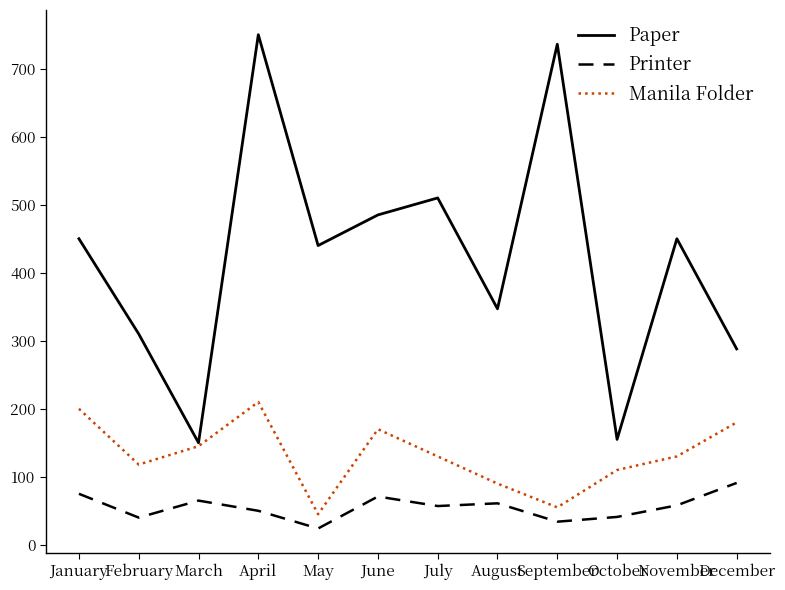

True or false: Printer has more than 1 points higher than both neighbors.

True